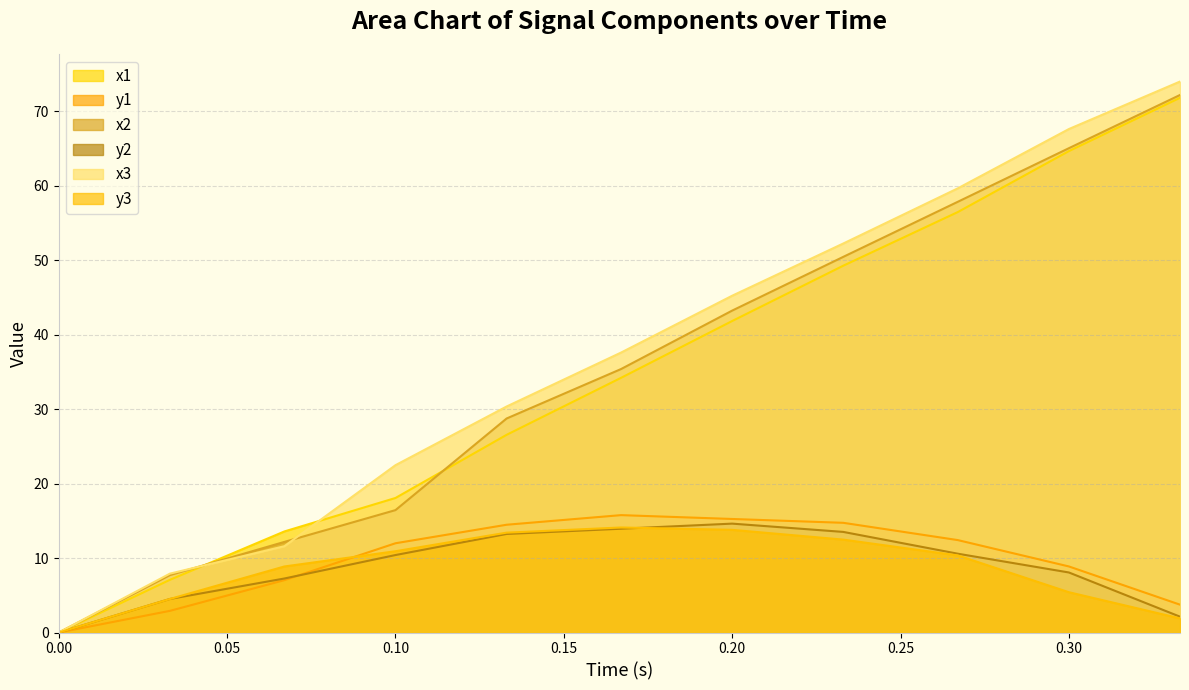

How many intersections are there between x1 and x3?

2